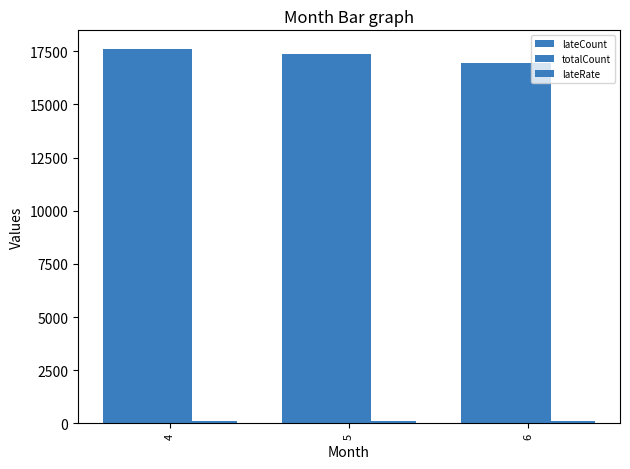

Which category has the highest value in the lateCount series?

4